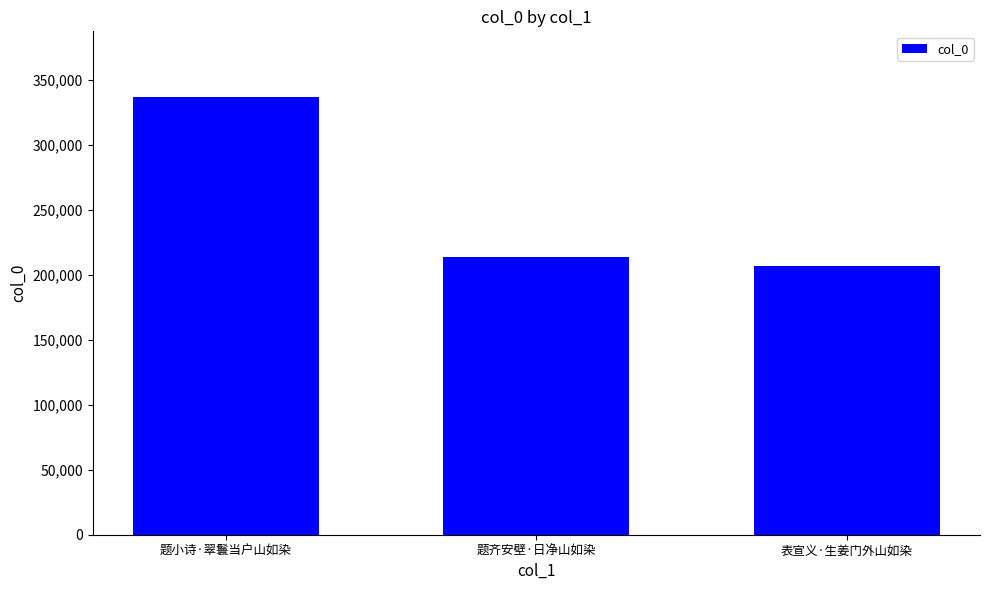

What is the value of the 3rd bar from the left?

206933